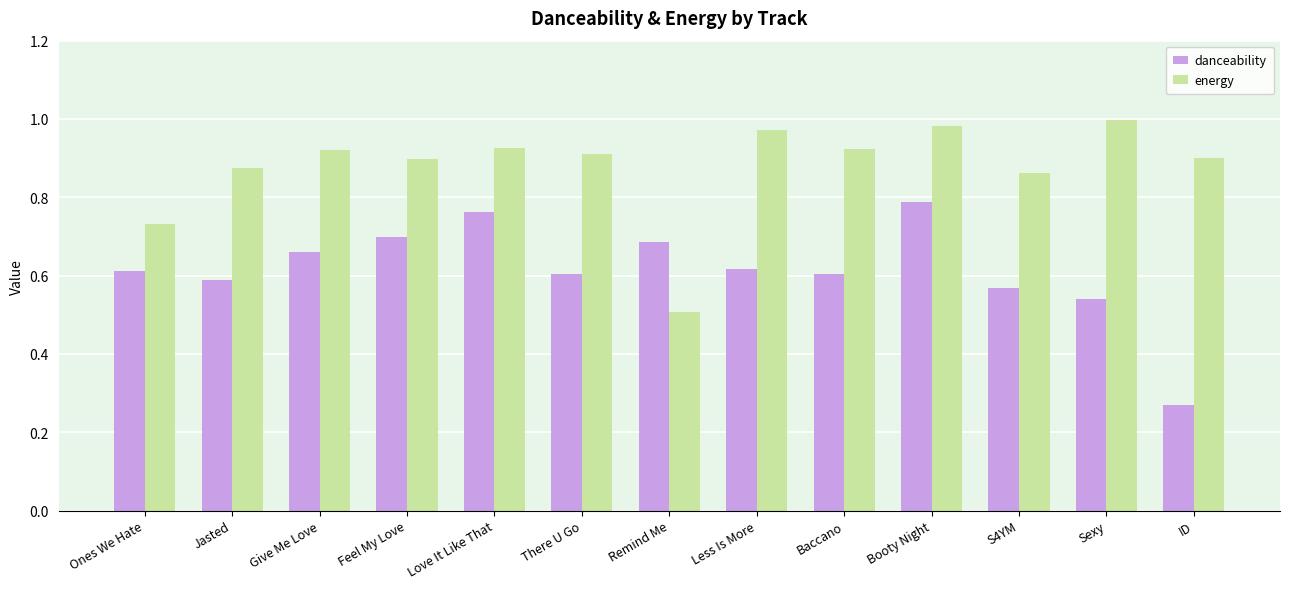

What is the spread (max minus min) of values at Less Is More?

0.4